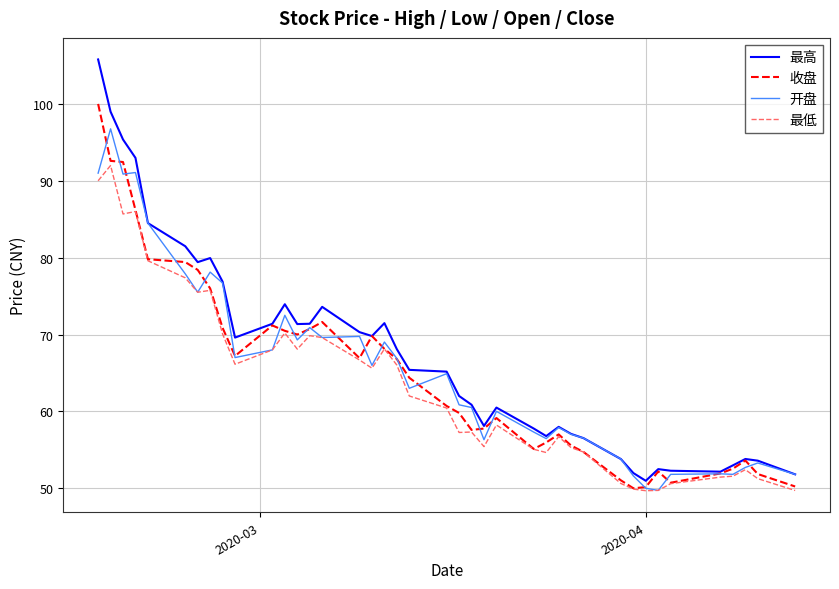

What is the greatest value displayed?

105.8